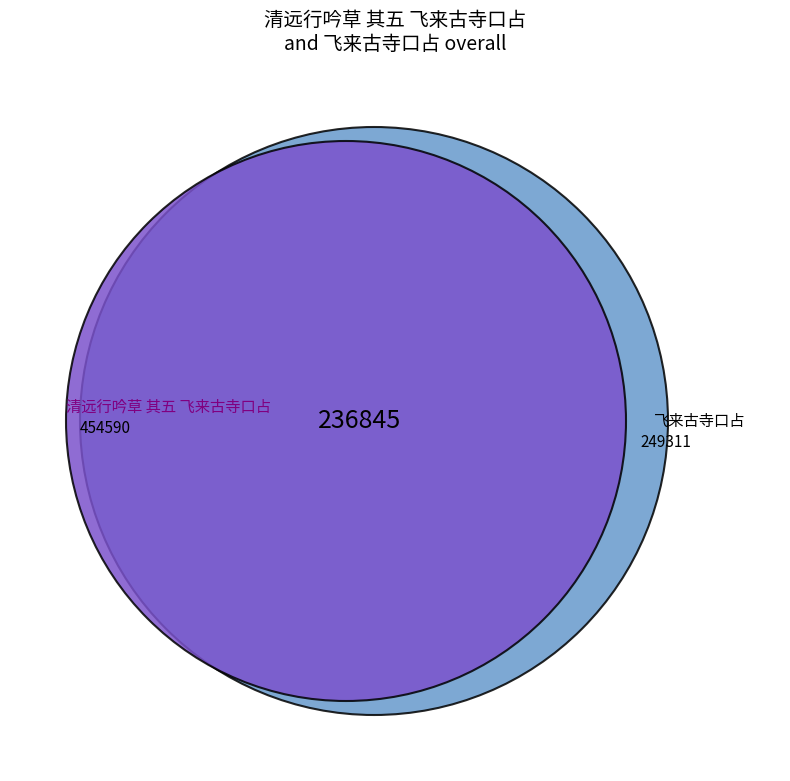

Rank the categories by value from lowest to highest.

飞来古寺口占, 清远行吟草 其五 飞来古寺口占